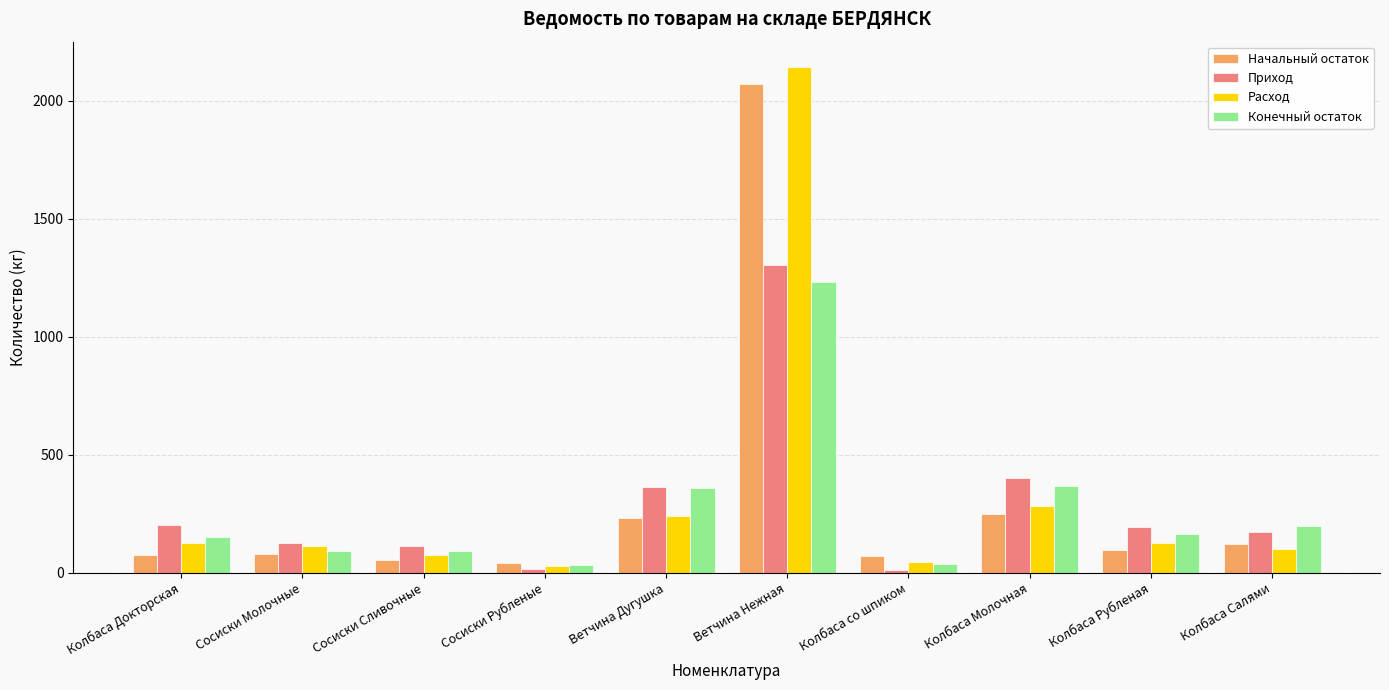

What is the label of the 6th bar from the left?

Ветчина Нежная